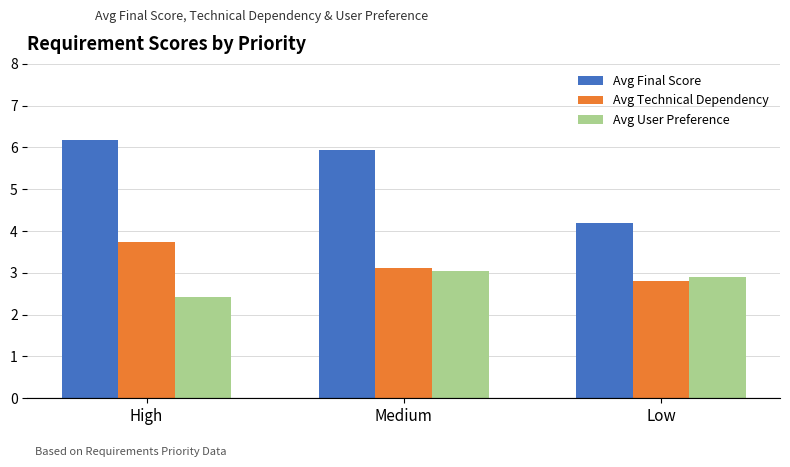

Rank the series by their average value, from lowest to highest.

Avg User Preference, Avg Technical Dependency, Avg Final Score